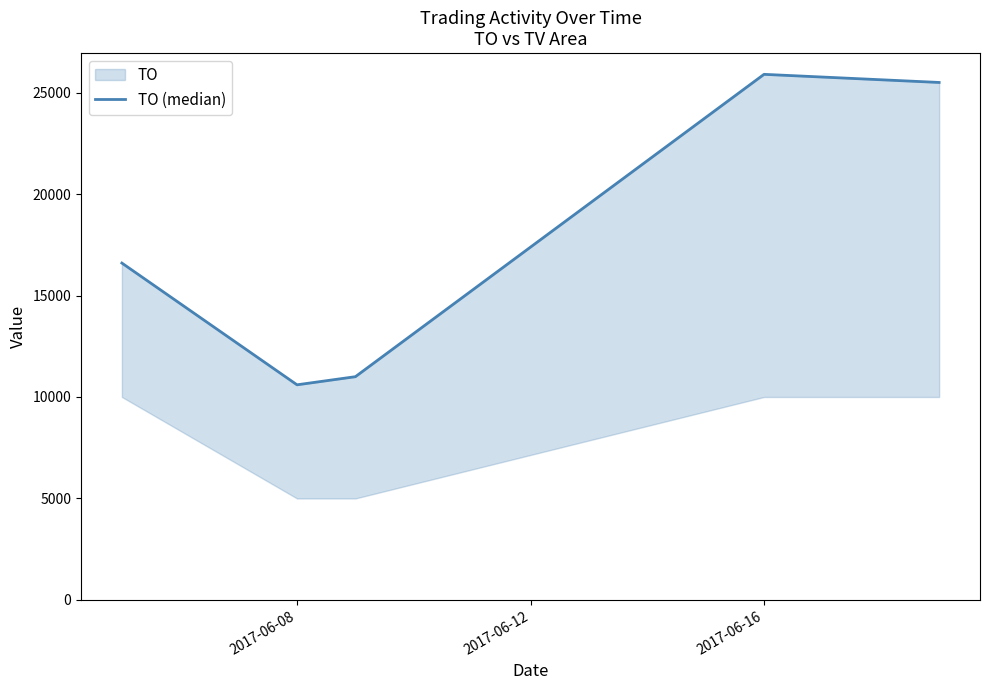

Reading right to left, transcribe all the data shown in this chart.

25500	25900	11000	10600	16600